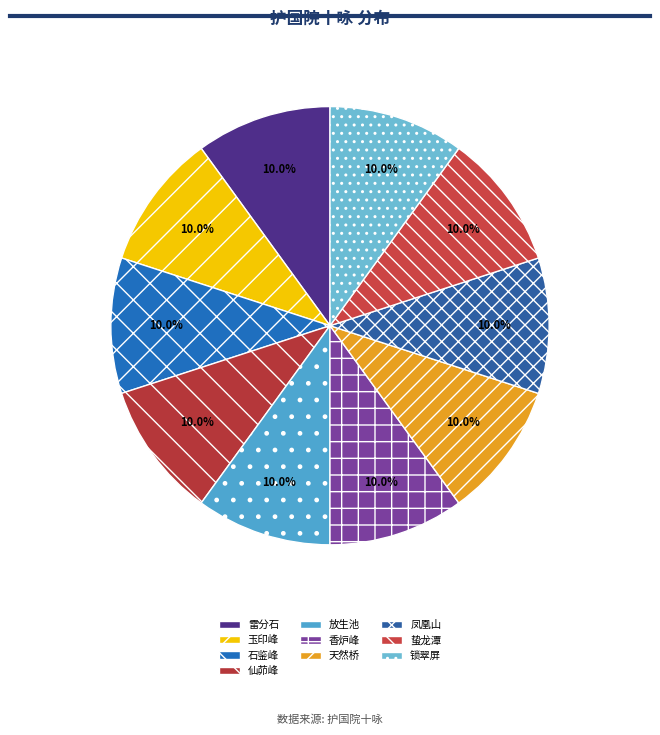

How many slices are in this pie chart?

10